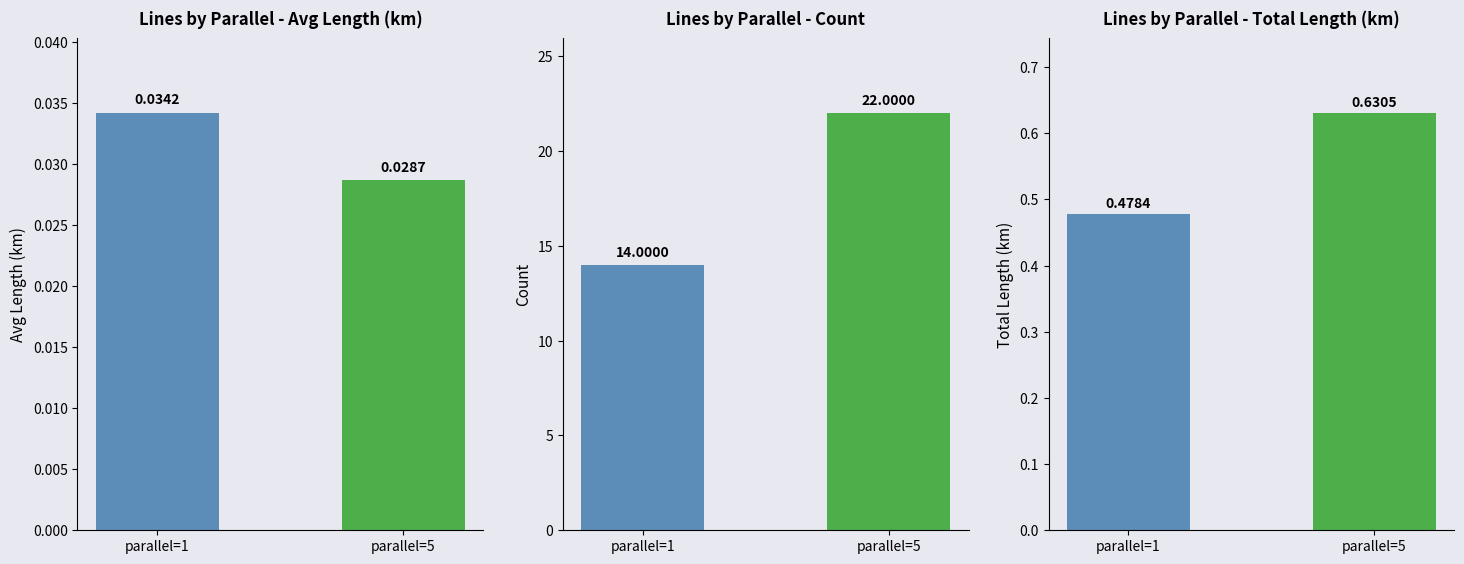

Which category has the lowest value across all series?

parallel=5